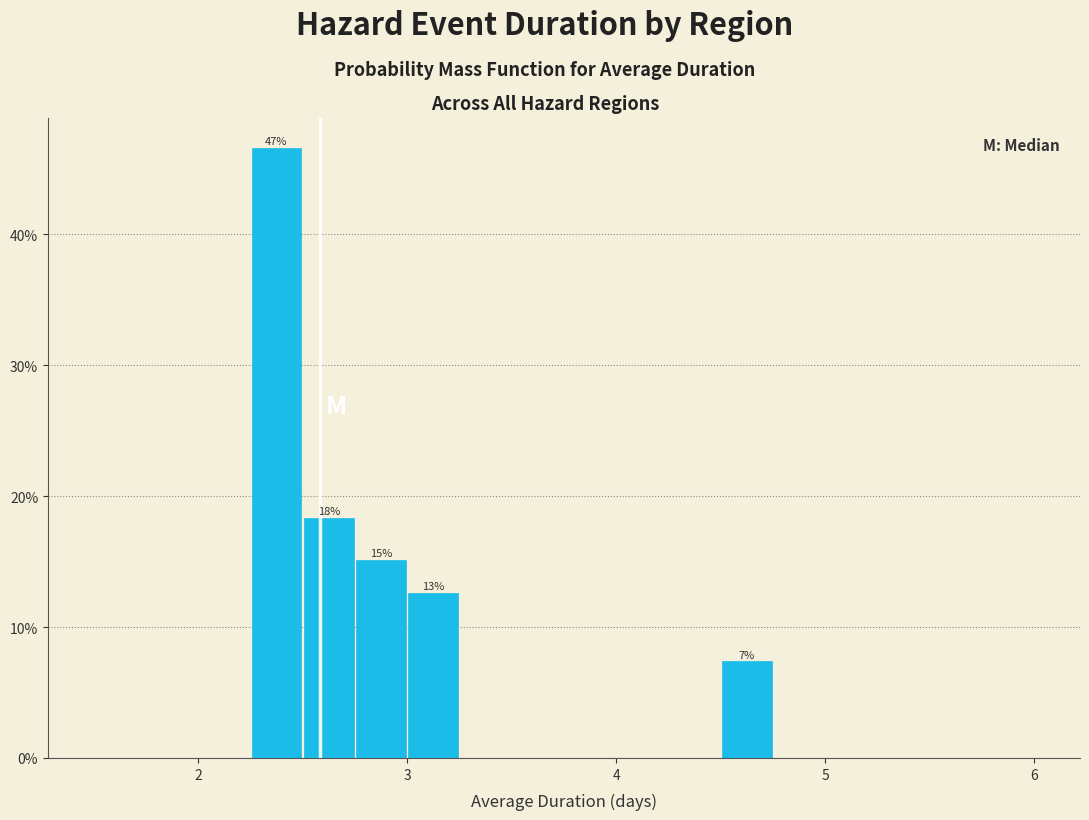

Around what value on the x-axis is the tallest bar? Give the approximate position of its centre, as read against the axis.

2.4